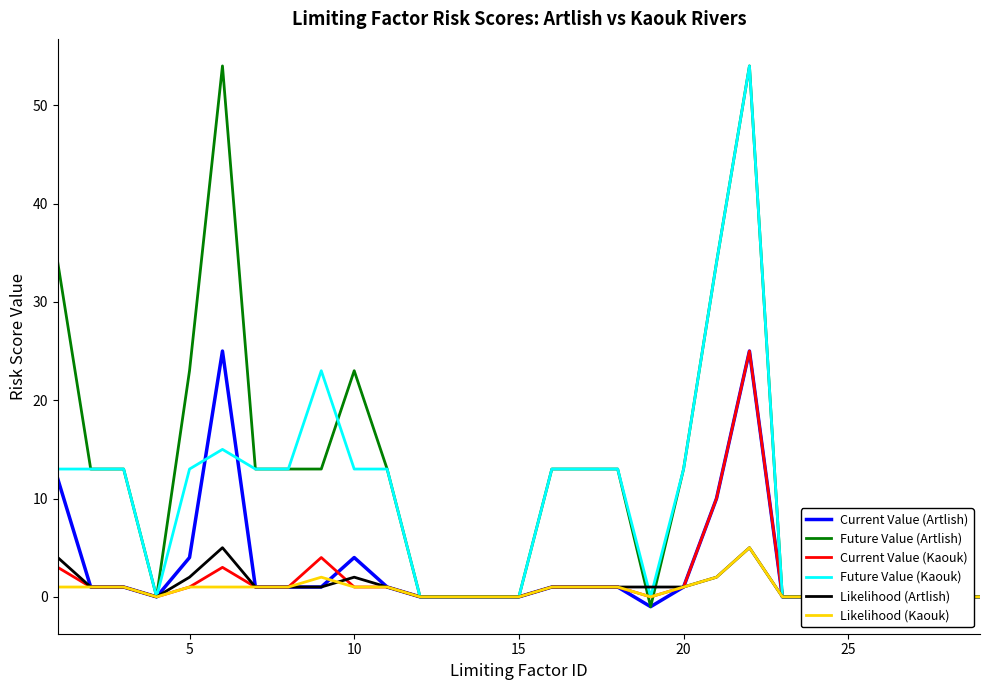

What is the sum of the Current Value (Kaouk) values at 25 and 10?

1